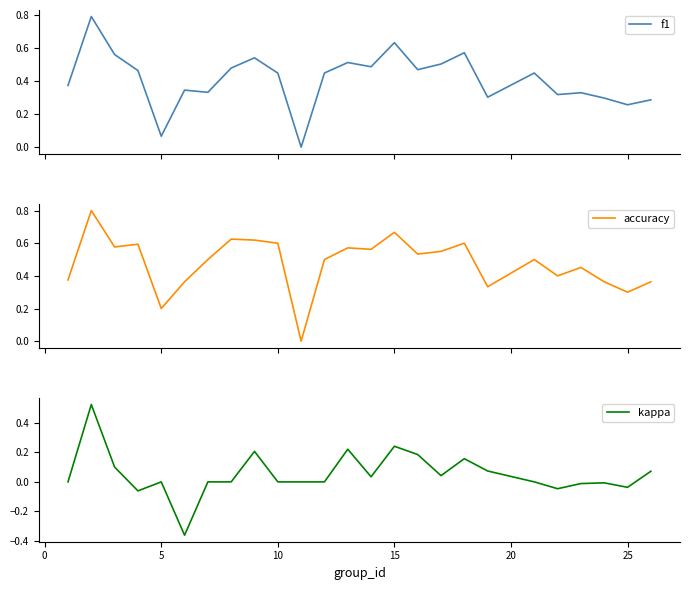

What is the sum of all kappa values?

1.3